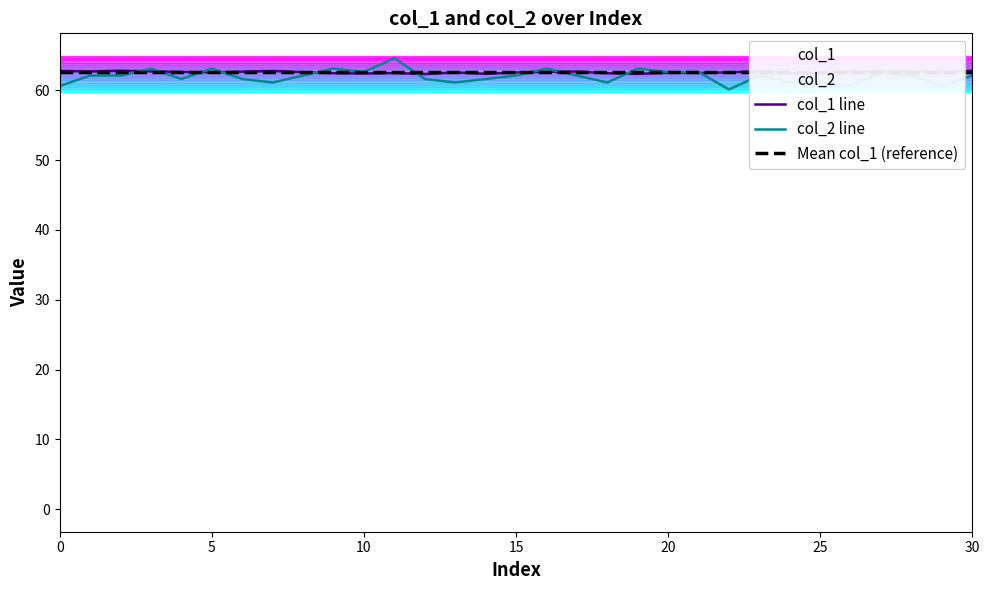

Is it true that col_2 line equals 16.4 at 5?

False